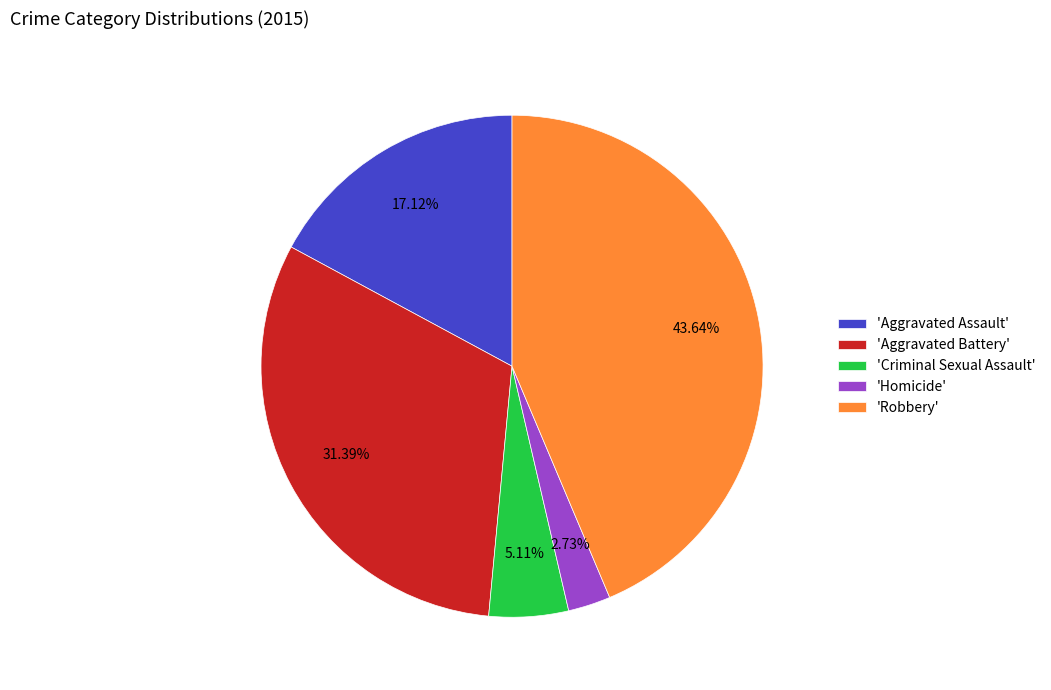

Which slice is the smallest?

'Homicide'